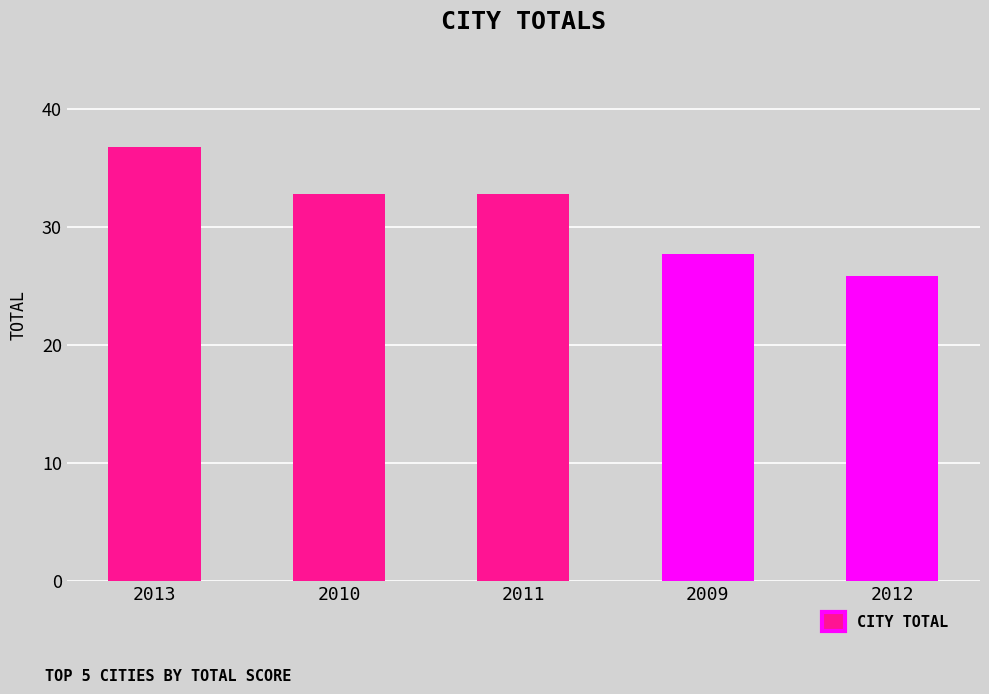

What is the difference between the maximum and minimum values?

10.9